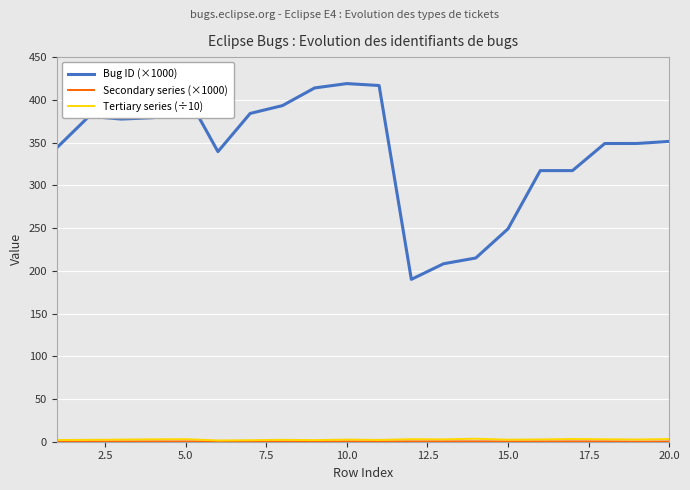

At how many categories does at least one series exceed 400?

4